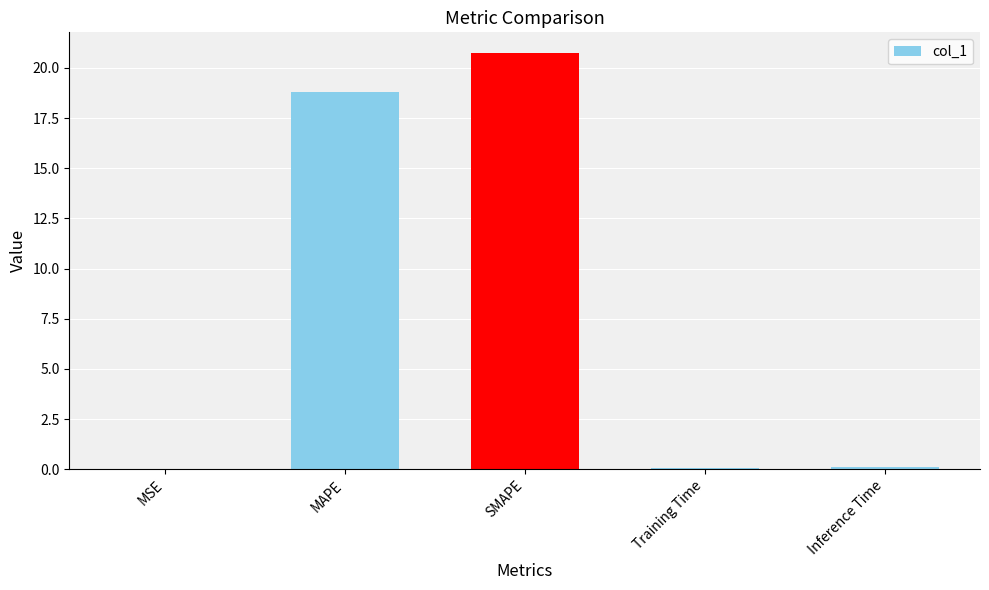

What is the sum of all values?

39.7